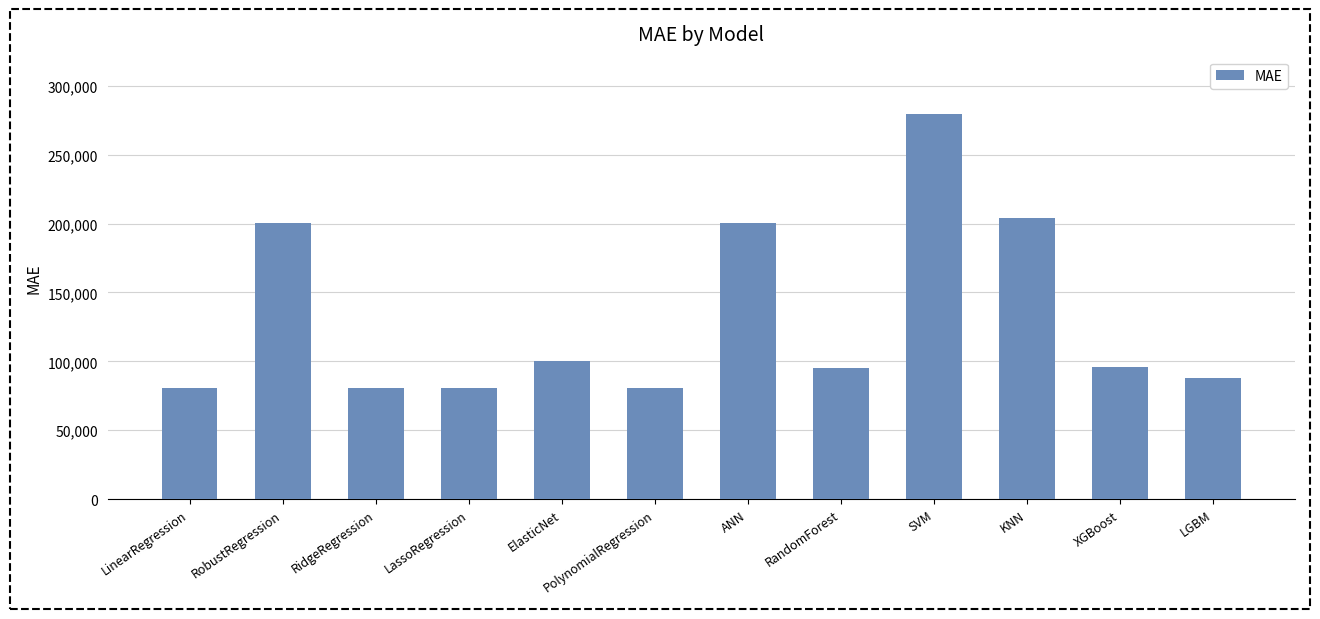

What is the difference between the maximum and second lowest values?

198333.6